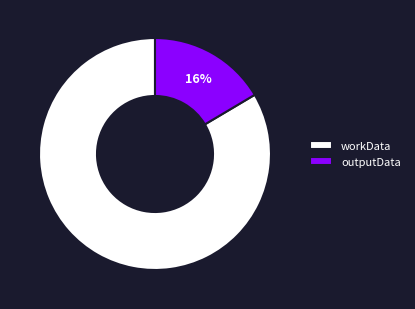

Combined, do workData and outputData account for over 50%?

Yes